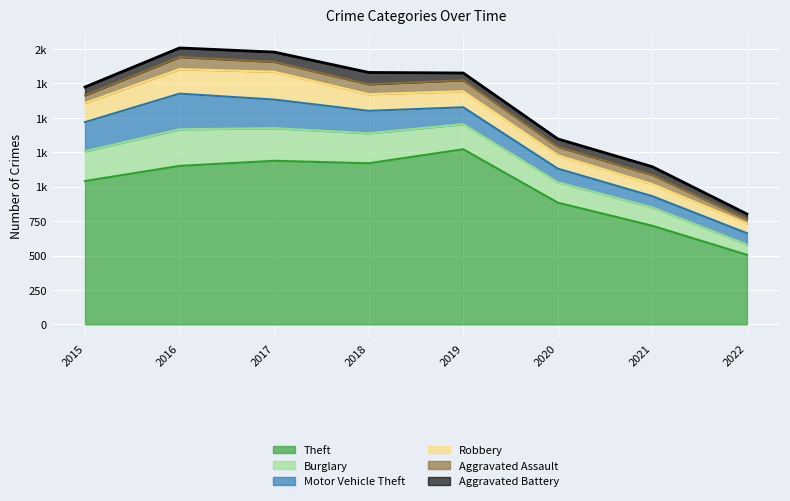

The value of Motor Vehicle Theft at 2015 is 298. True or false?

False